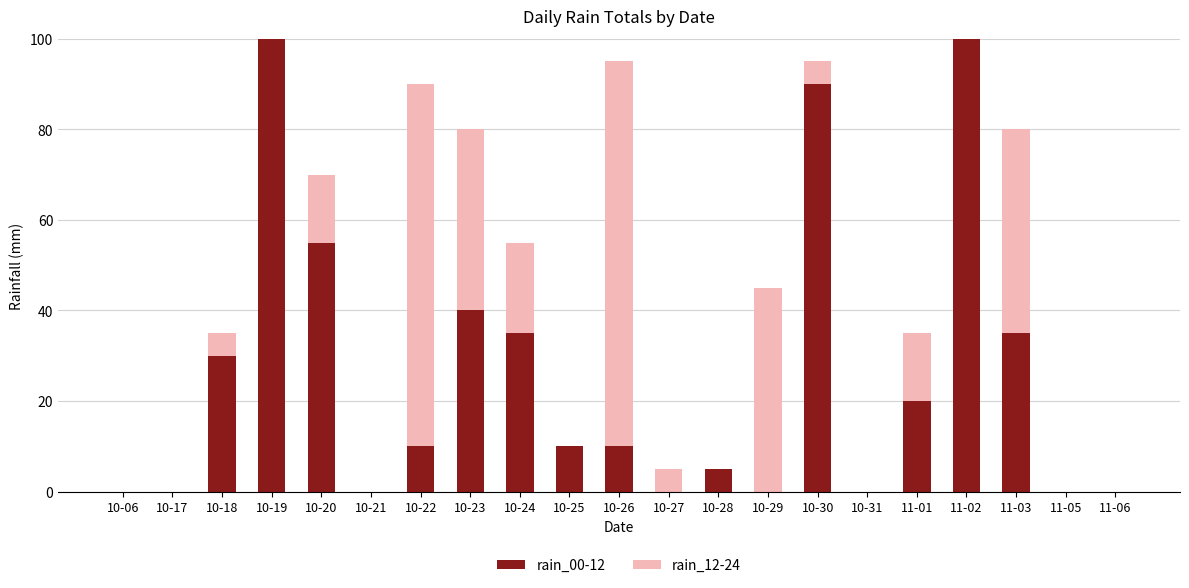

Count the number of data series in this chart.

2